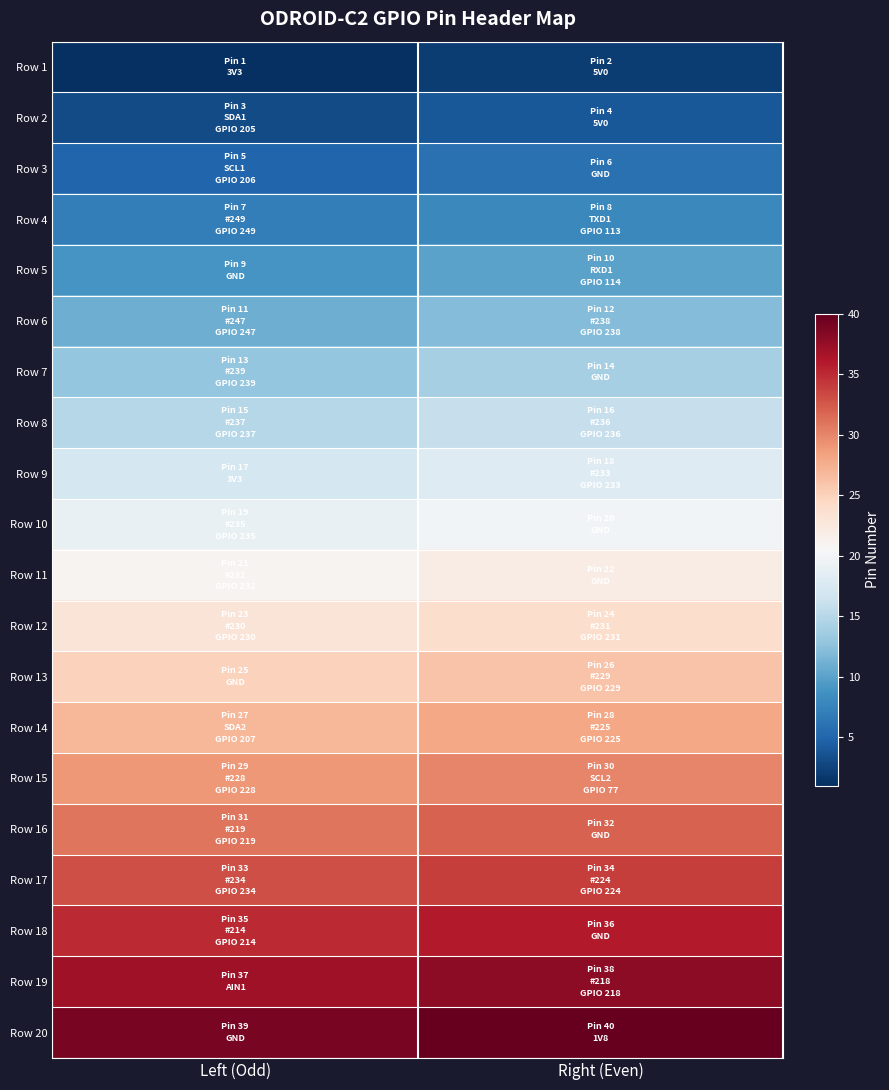

At which category is the sum across all series the highest?

Right (Even)